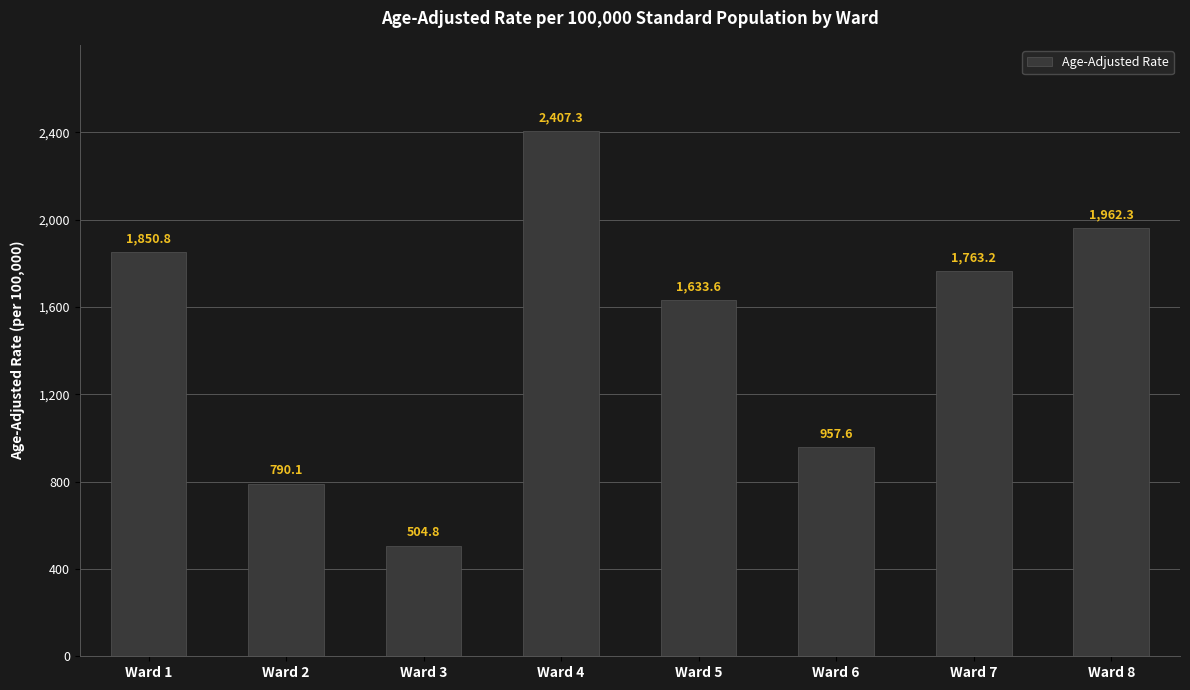

Does the chart contain any negative values?

No